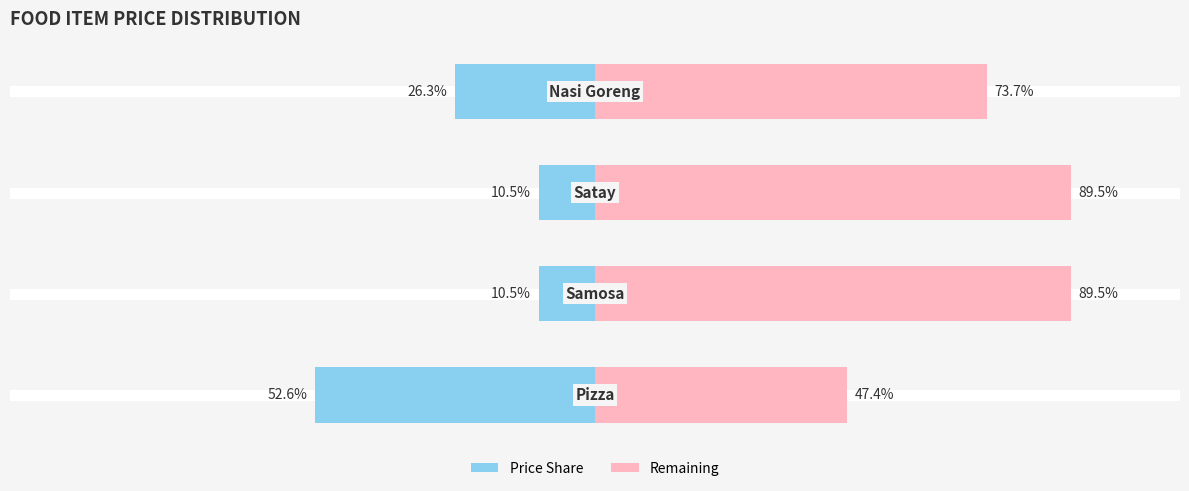

What is the difference between the highest and lowest values at 0?

100.0